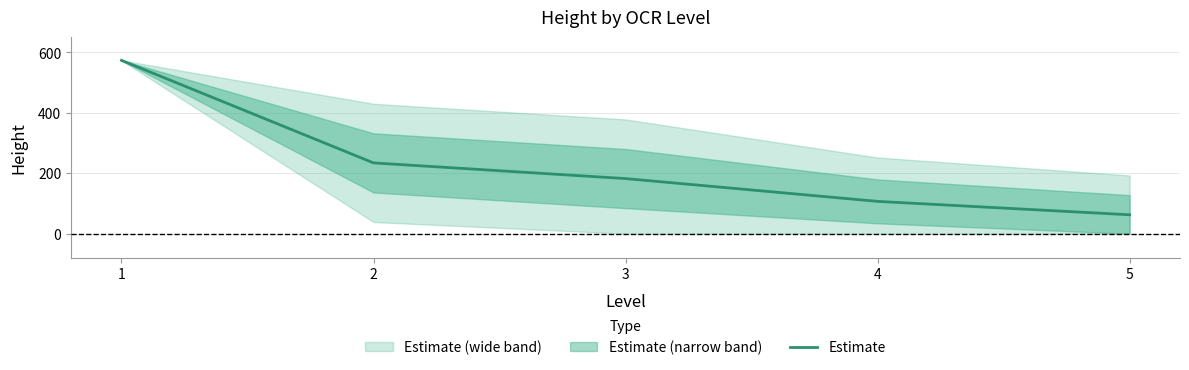

Approximately how many times larger is the value at 2 compared to 4?

2.2